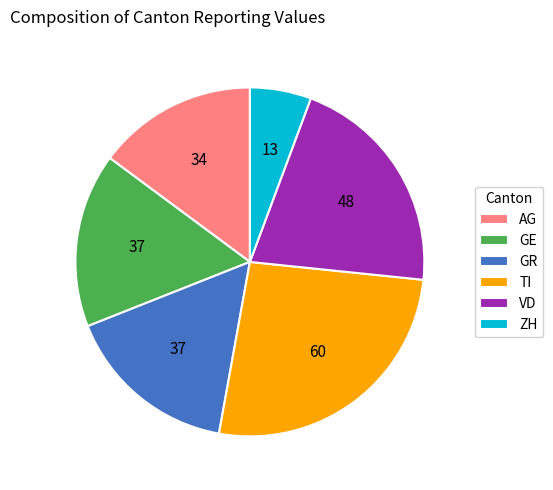

The VD slice represents 29% of the pie. True or false?

False